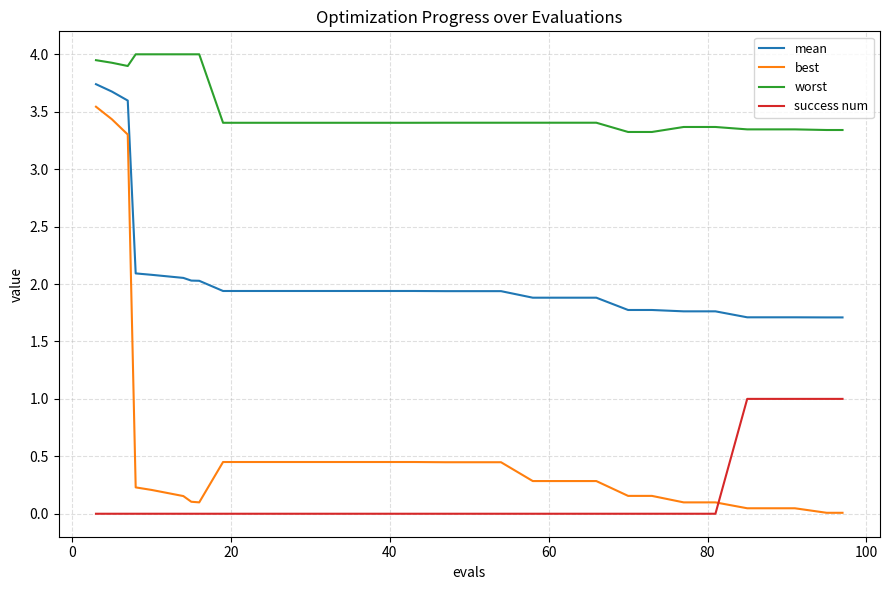

What is the maximum value for success num?

1.0